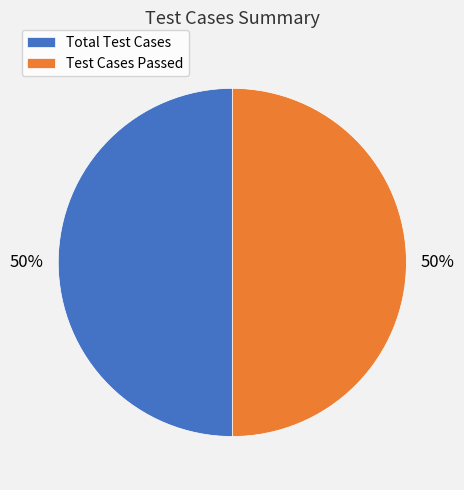

Approximately how many times larger is the value at Total Test Cases compared to Test Cases Passed?

1.0